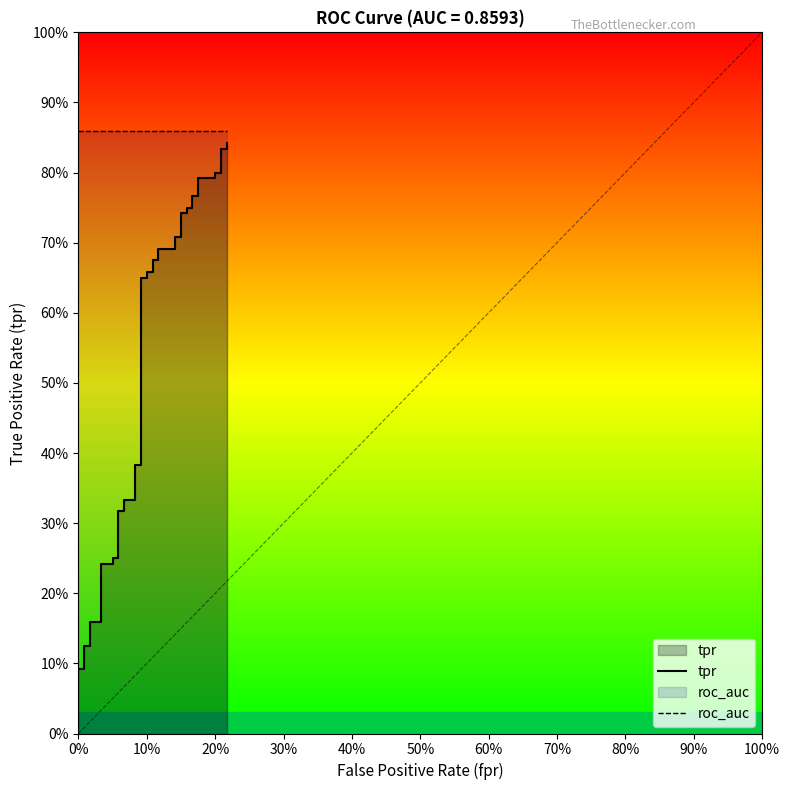

What is the average value of the tpr series?

0.5